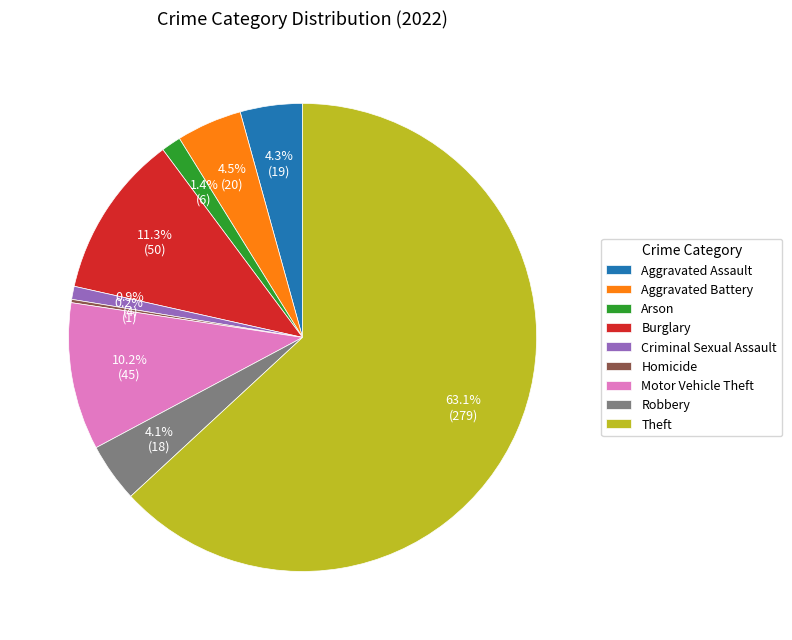

Between Criminal Sexual Assault and Motor Vehicle Theft, which is larger?

Motor Vehicle Theft